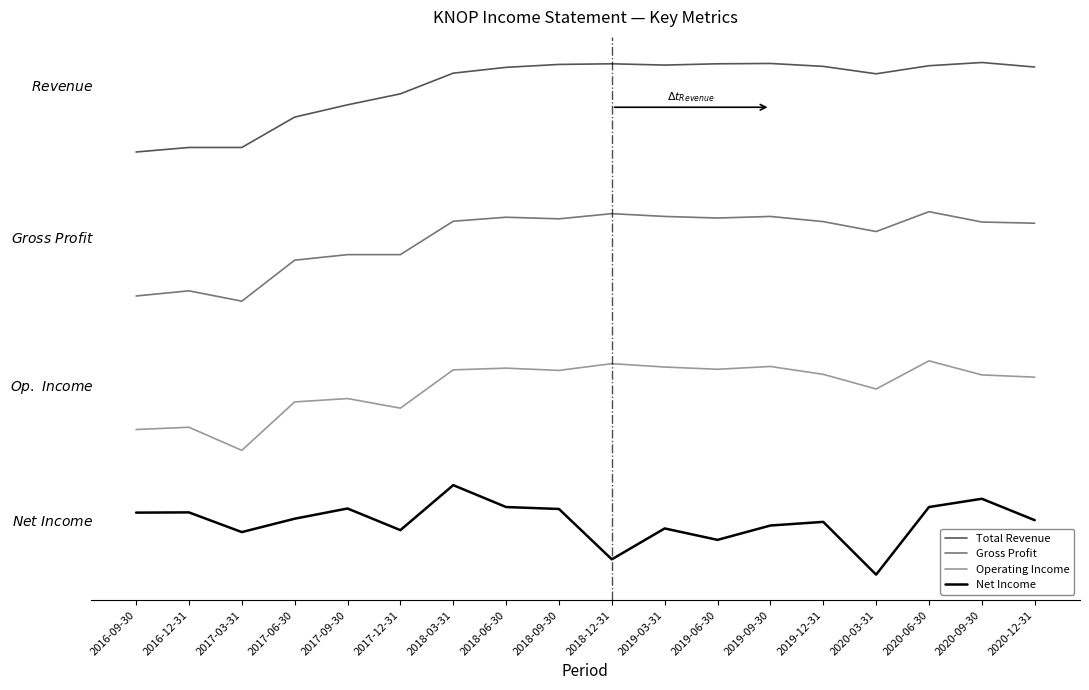

Between 2019-03-31 and 2017-09-30, which is larger?

2019-03-31